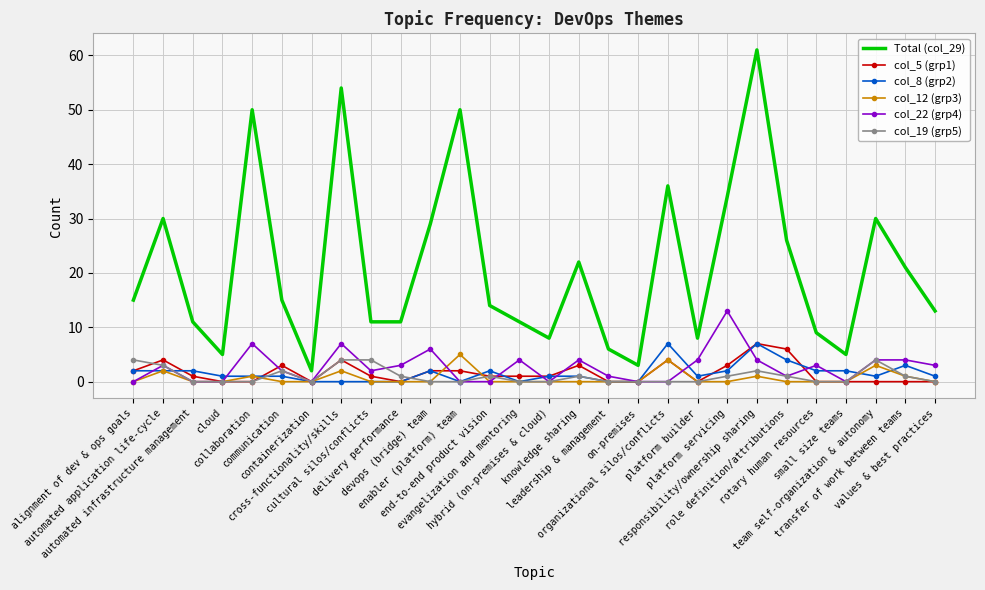

What are all the series names shown in the legend?

Total (col_29), col_5 (grp1), col_8 (grp2), col_12 (grp3), col_22 (grp4), col_19 (grp5)